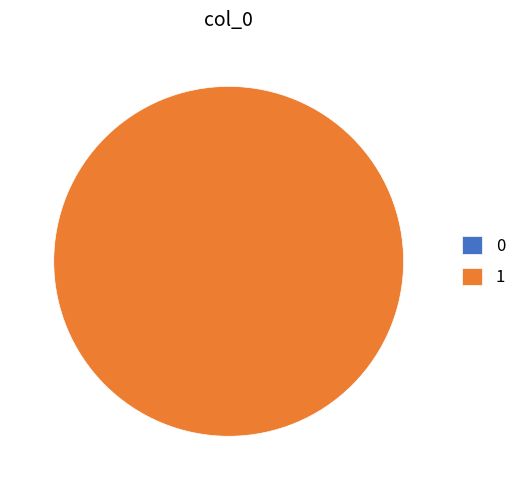

How many slices are in this pie chart?

2